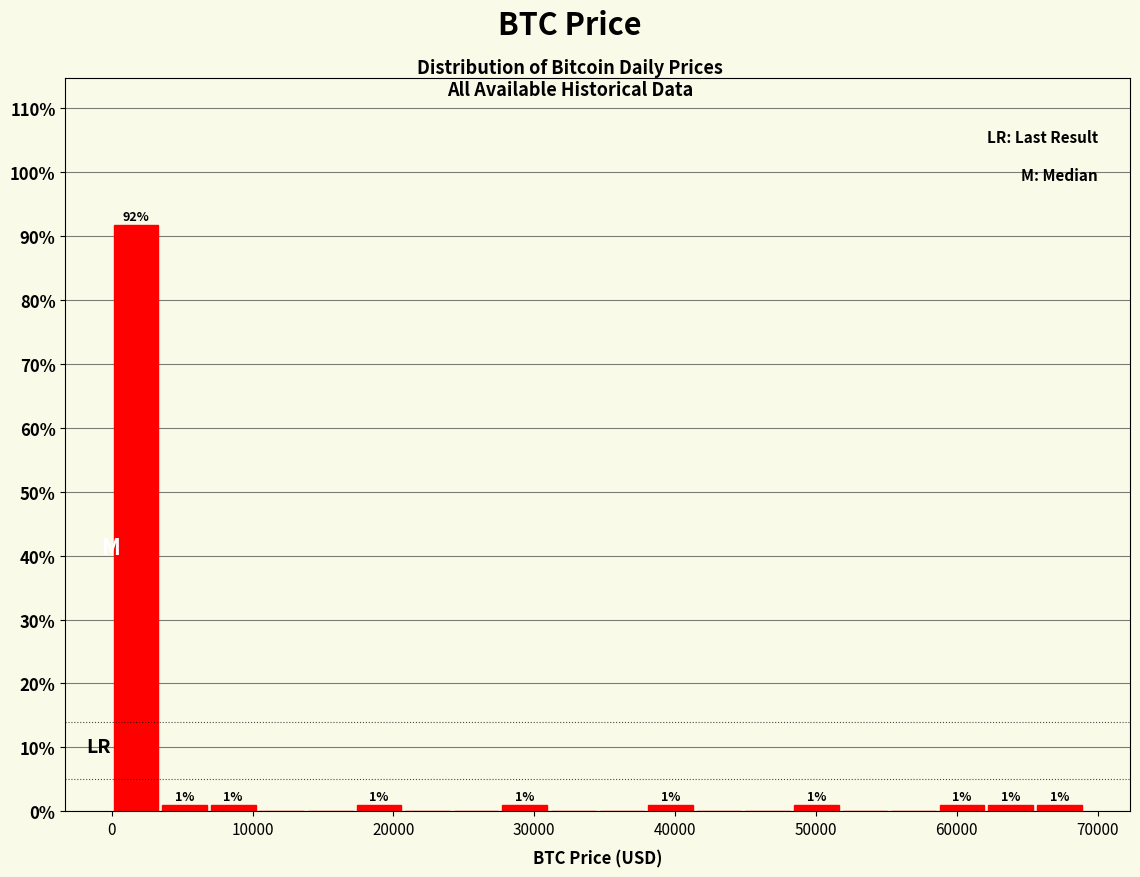

Read against the x-axis, roughly where is the centre of the tallest bar?

2000